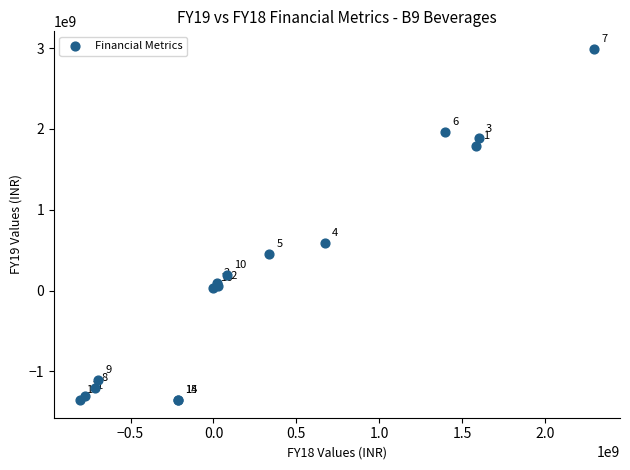

What Y value in the scatter plot is closest to 818125000?

590260000